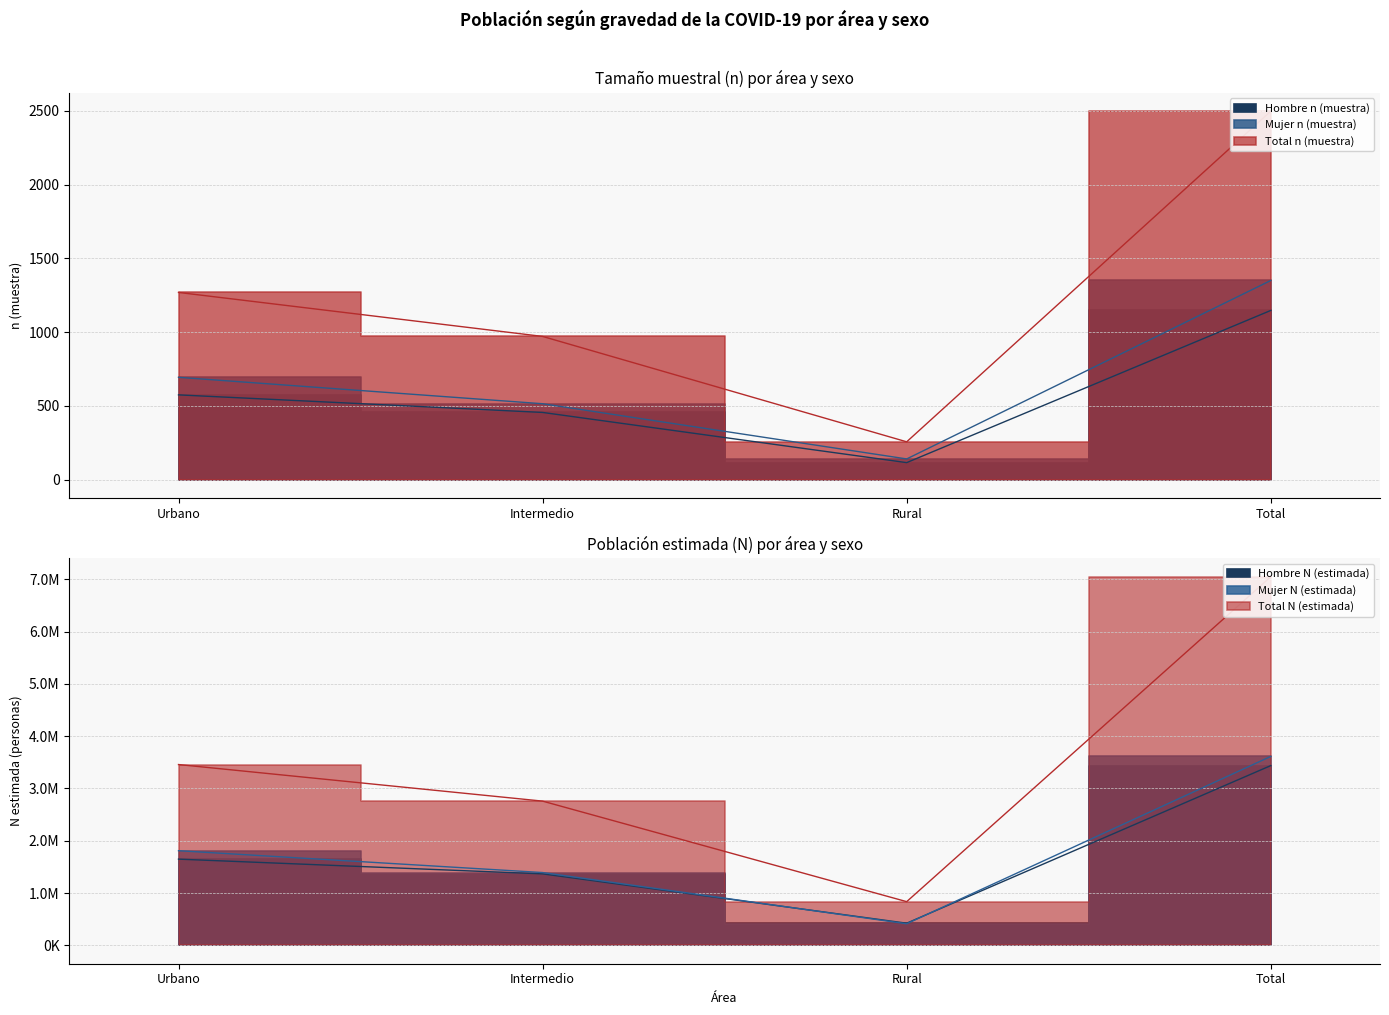

What are all the series names shown in the legend?

Hombre n (muestra), Mujer n (muestra), Total n (muestra), Hombre N (estimada), Mujer N (estimada), Total N (estimada)